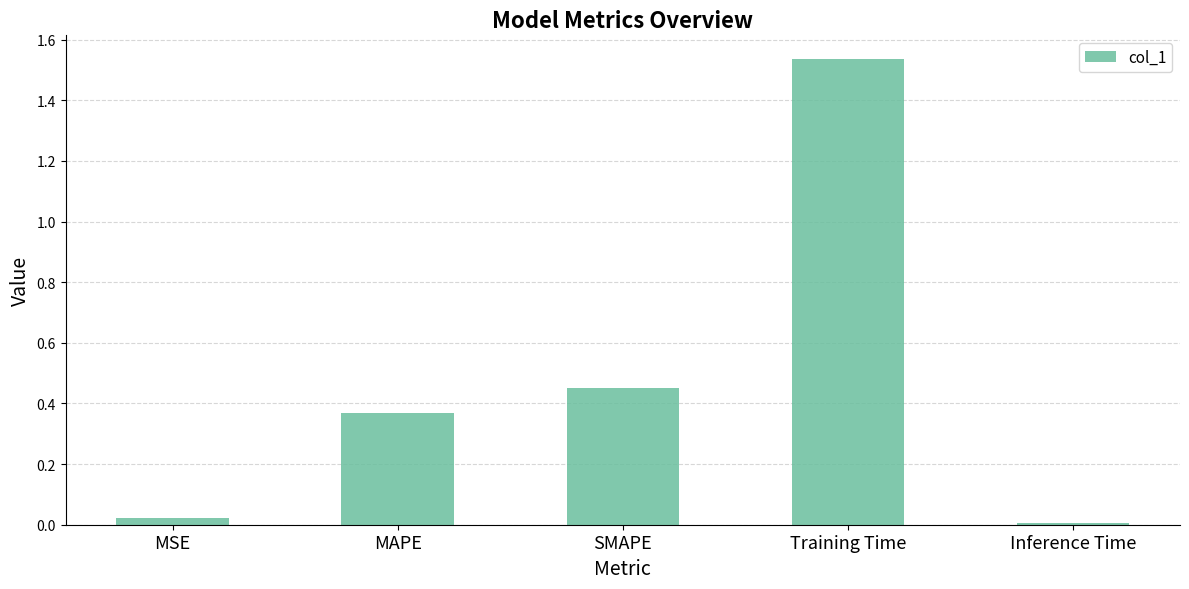

Rank the categories by value from lowest to highest.

Inference Time, MSE, MAPE, SMAPE, Training Time